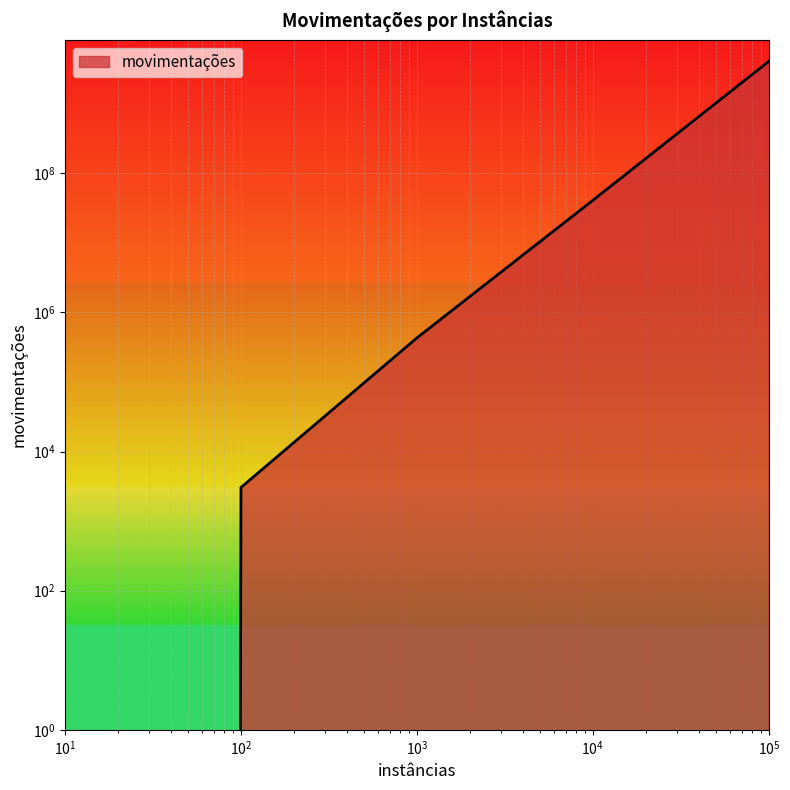

How many positive values are there?

4